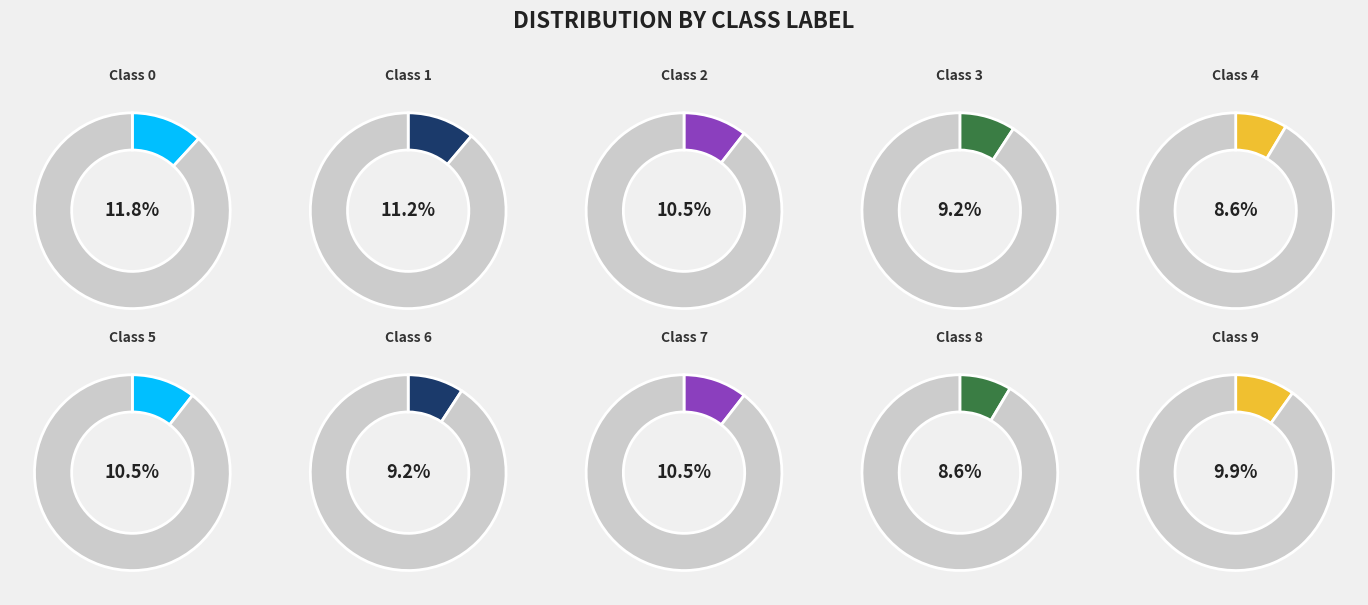

Rank the categories by value from lowest to highest.

4, 8, 3, 6, 9, 2, 5, 7, 1, 0